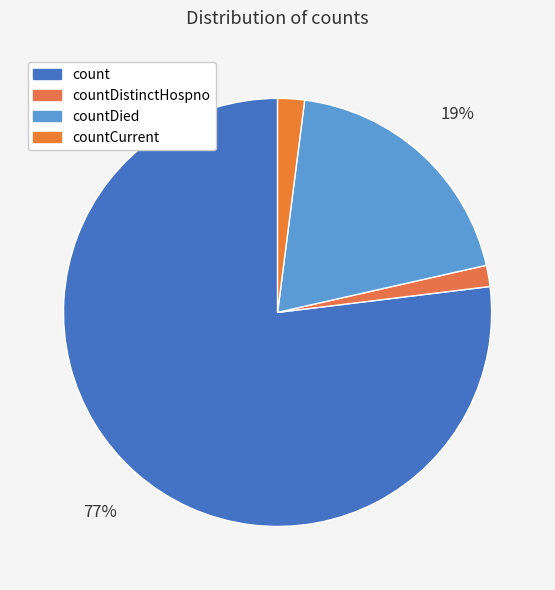

What is the change in value from countDistinctHospno to countDied?

+256